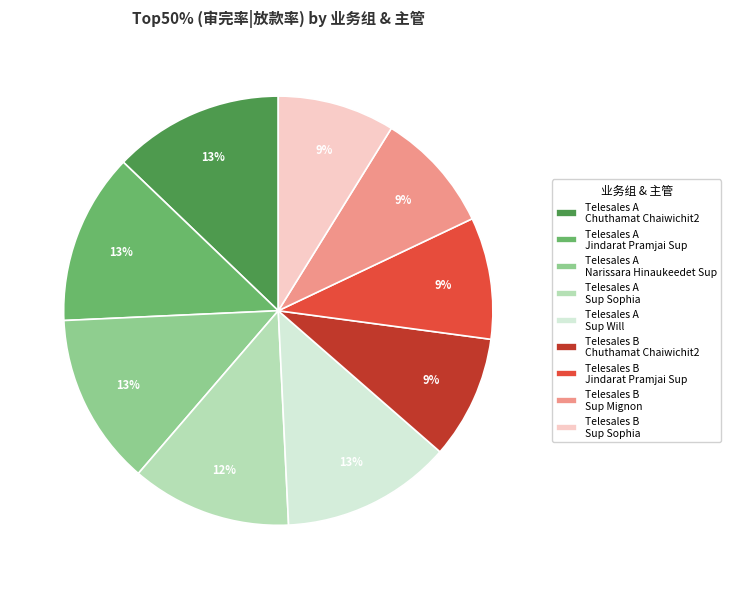

To the nearest percent, what is the average slice percentage?

11%